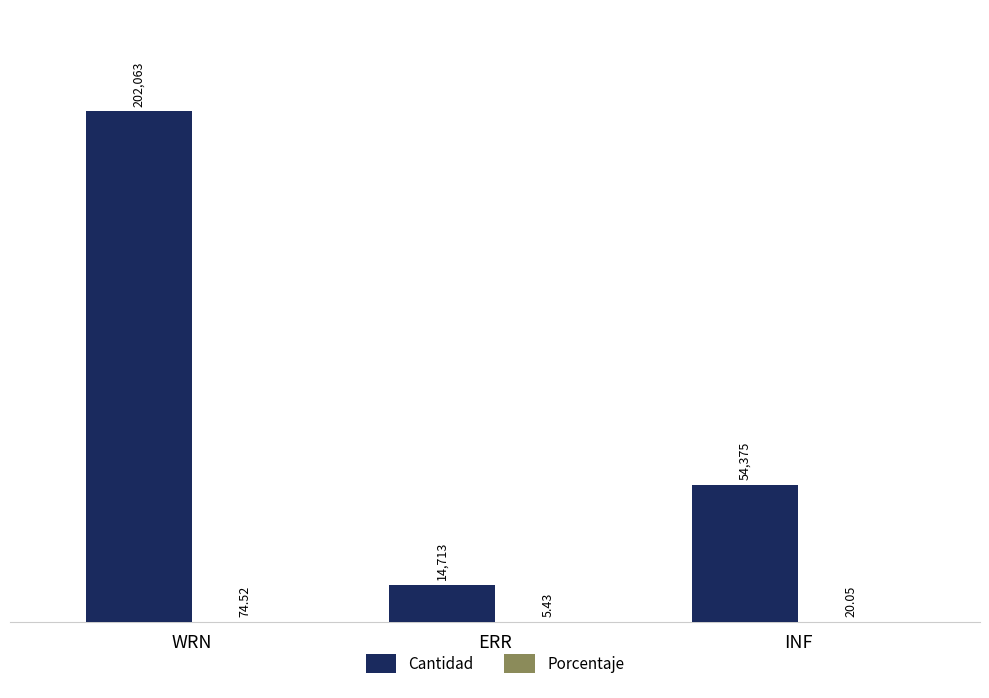

Which series has the widest spread of values?

Cantidad